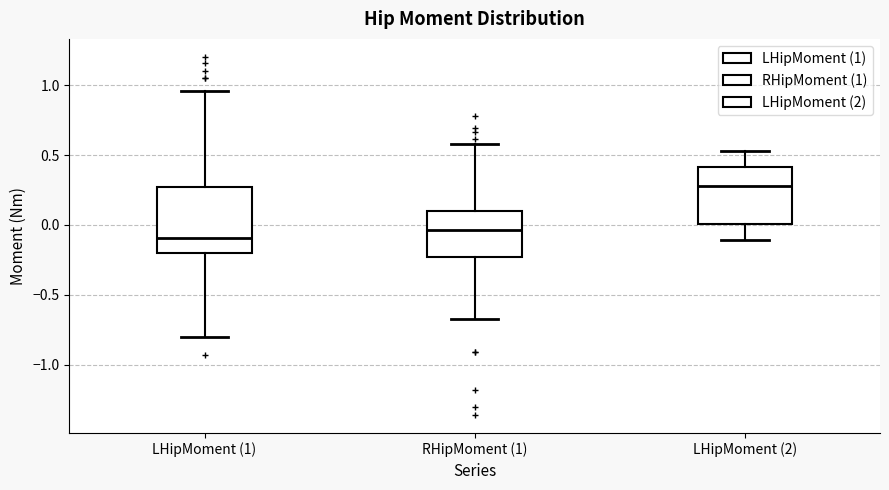

Reading left to right, read every box against the y-axis: the position of its median line, the range the box covers, and the ends of its whiskers. The values are not printed on the chart, so give them approximately, as read against the axis.

LHipMoment (1): median -0.10, box -0.20 to 0.25, whiskers -0.80 to 0.95
RHipMoment (1): median -0.05, box -0.25 to 0.10, whiskers -0.65 to 0.60
LHipMoment (2): median 0.30, box 0.00 to 0.40, whiskers -0.10 to 0.55